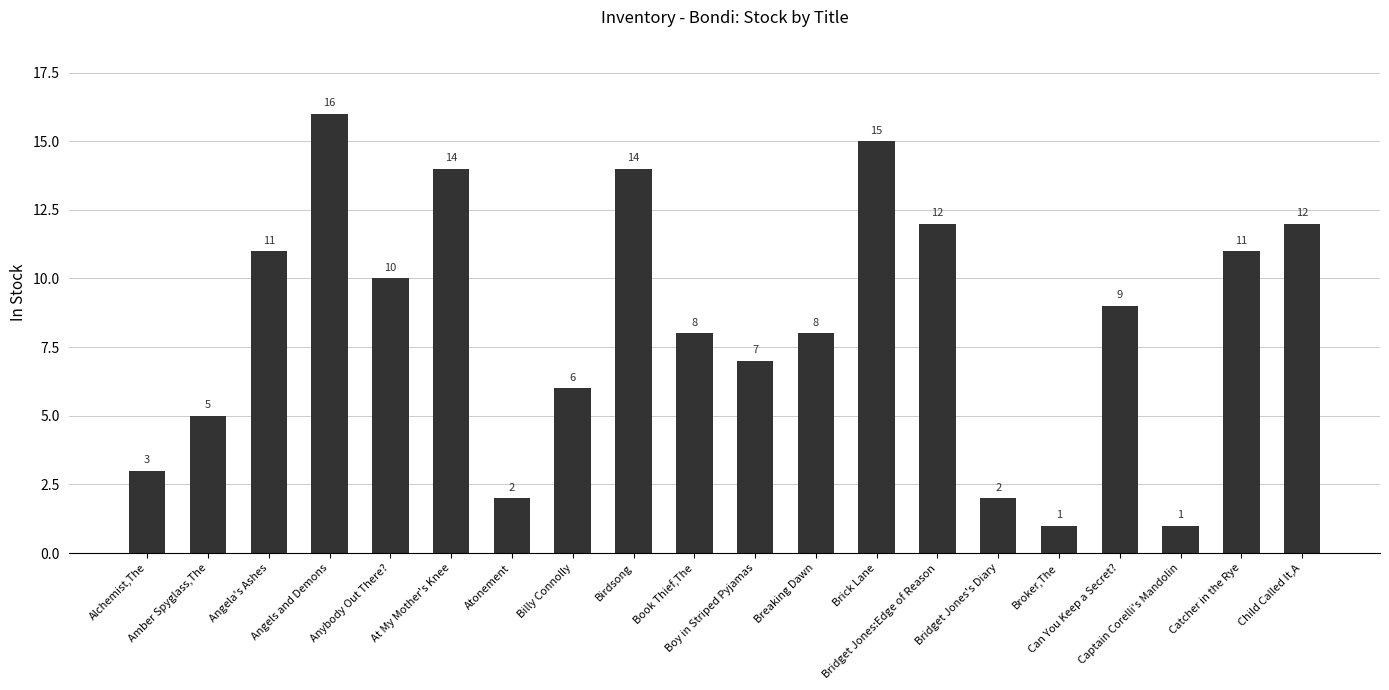

What is the label of the 16th bar from the right?

Anybody Out There?